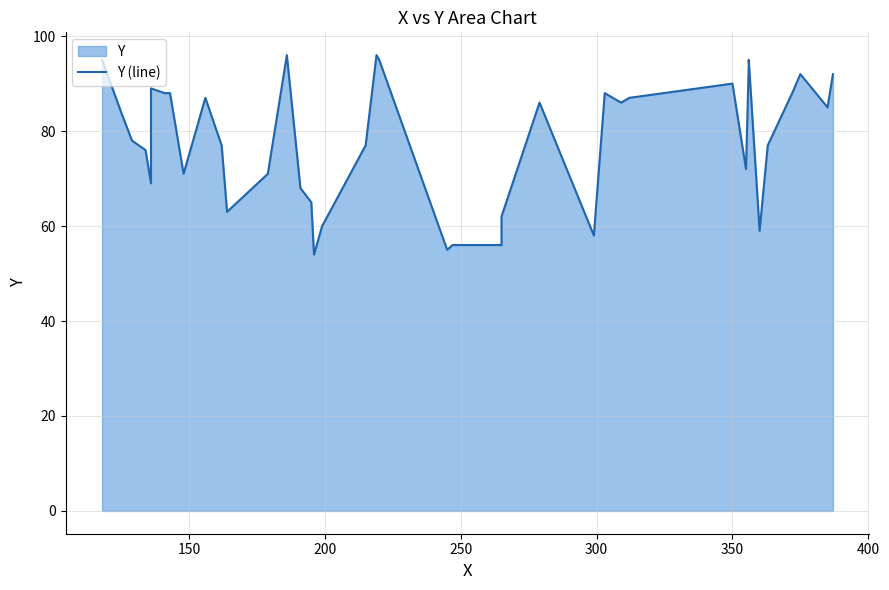

What is the difference between the maximum and minimum values?

42